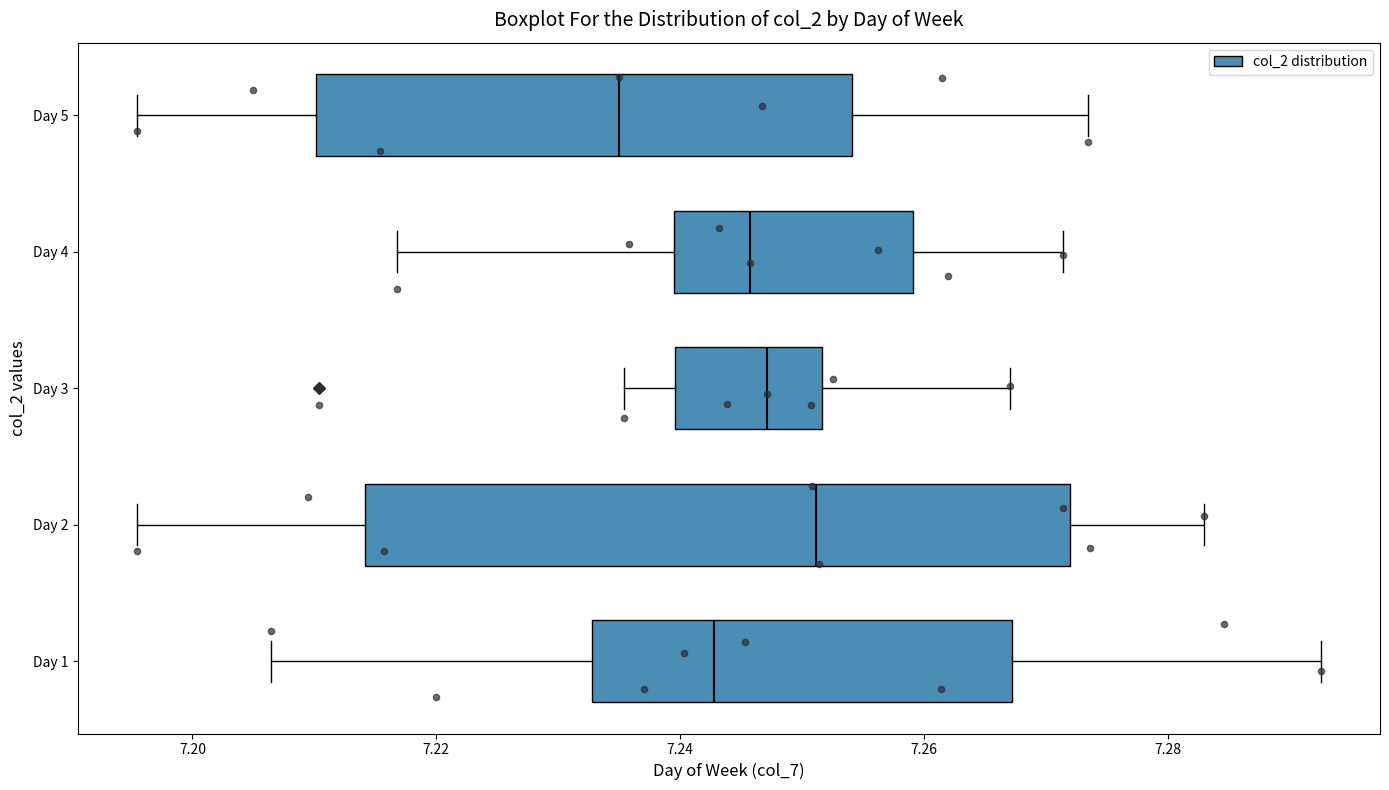

Where does the left whisker of the box for Day 2 end on the x-axis? The values are not printed on the chart, so give them approximately, as read against the axis.

7.196